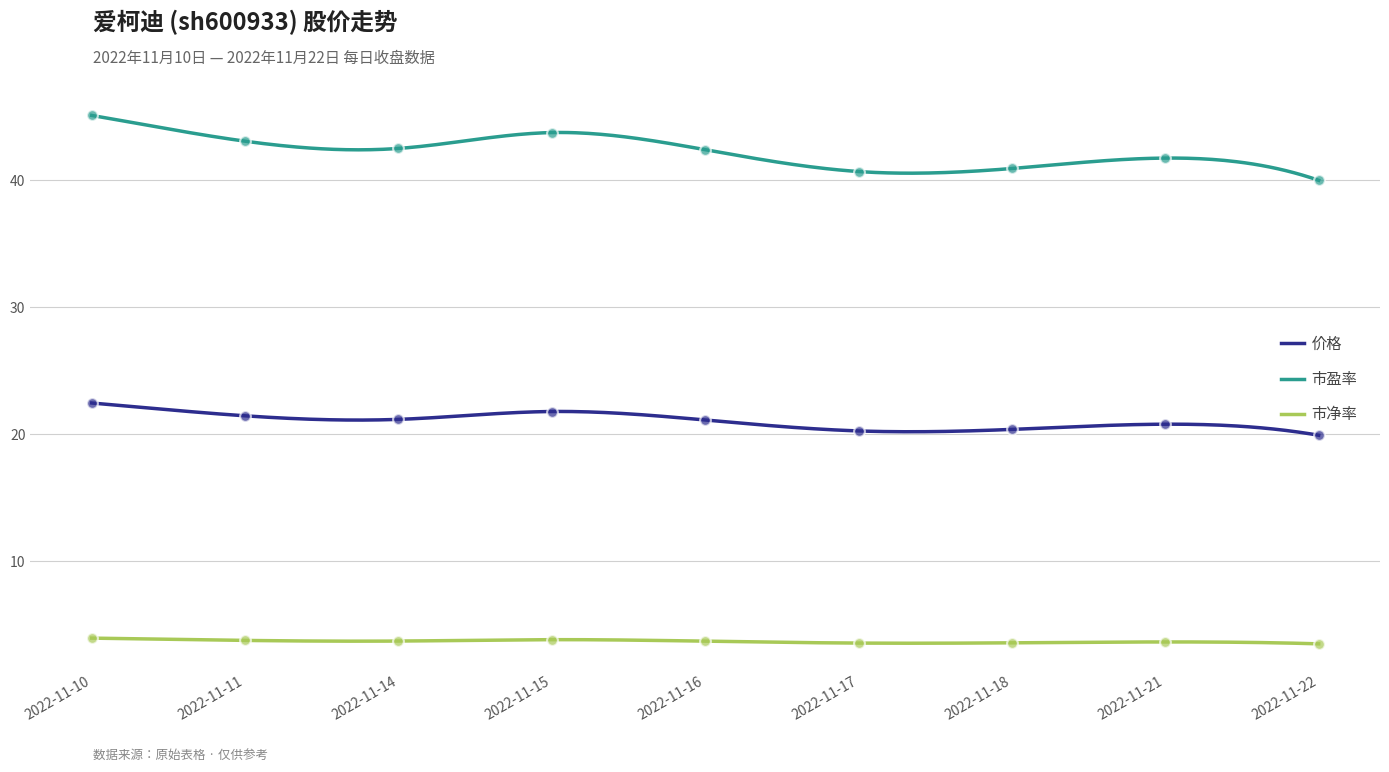

At how many categories does at least one series exceed 37?

9